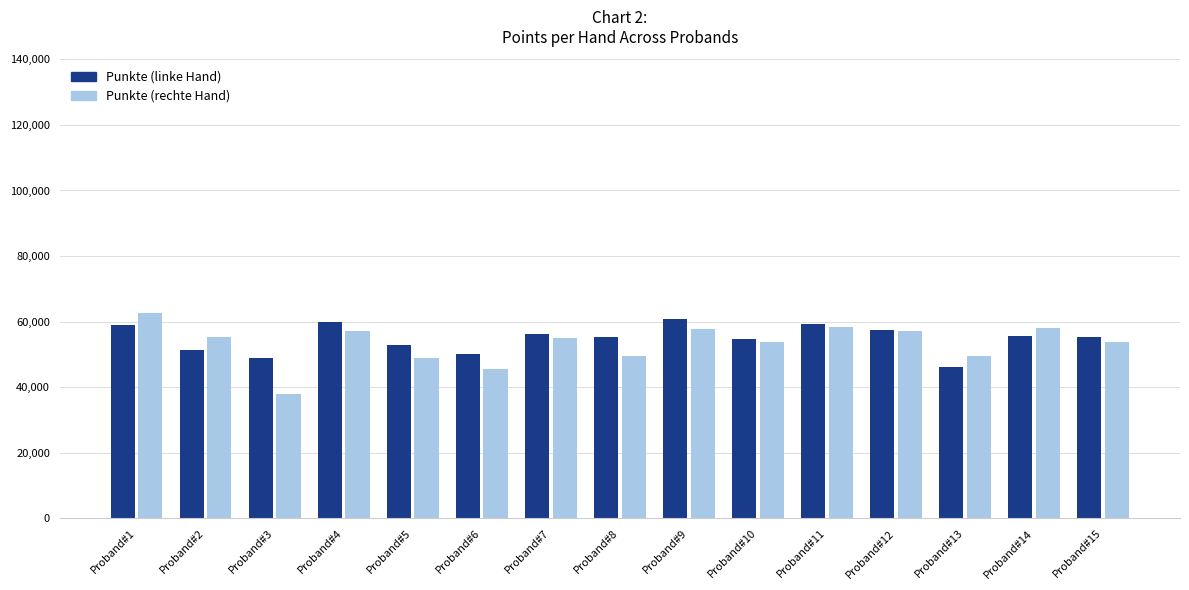

At which category is the sum across all series the highest?

Proband#1